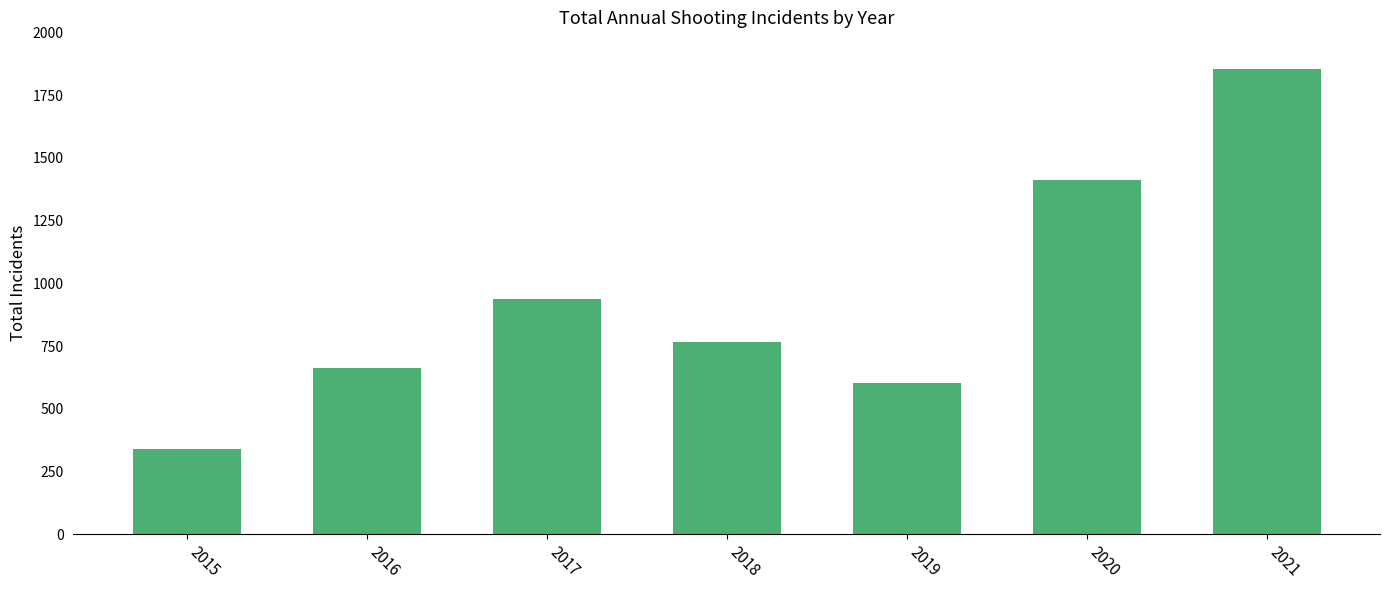

Count the number of categories in the chart.

7